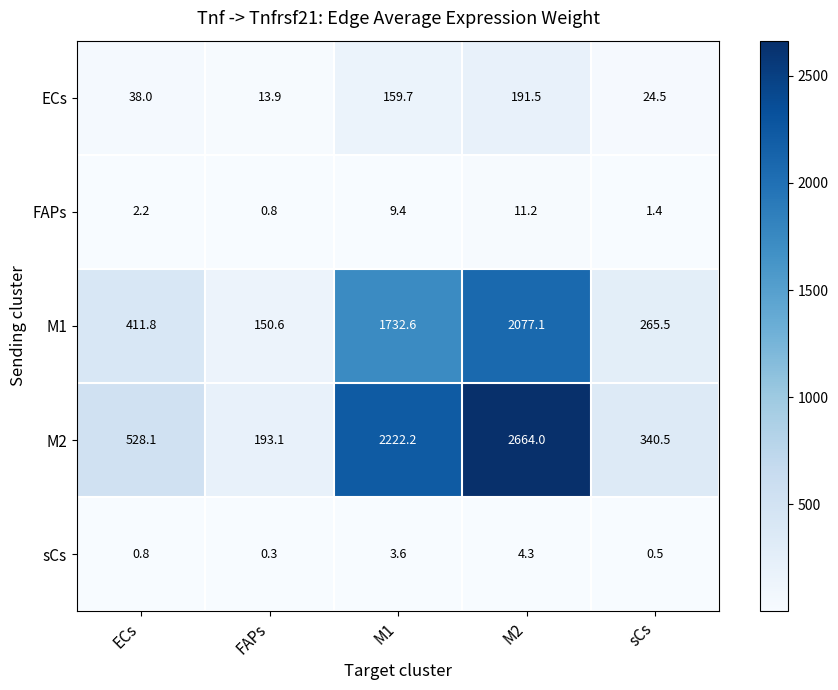

What is the minimum value shown in the chart?

0.3